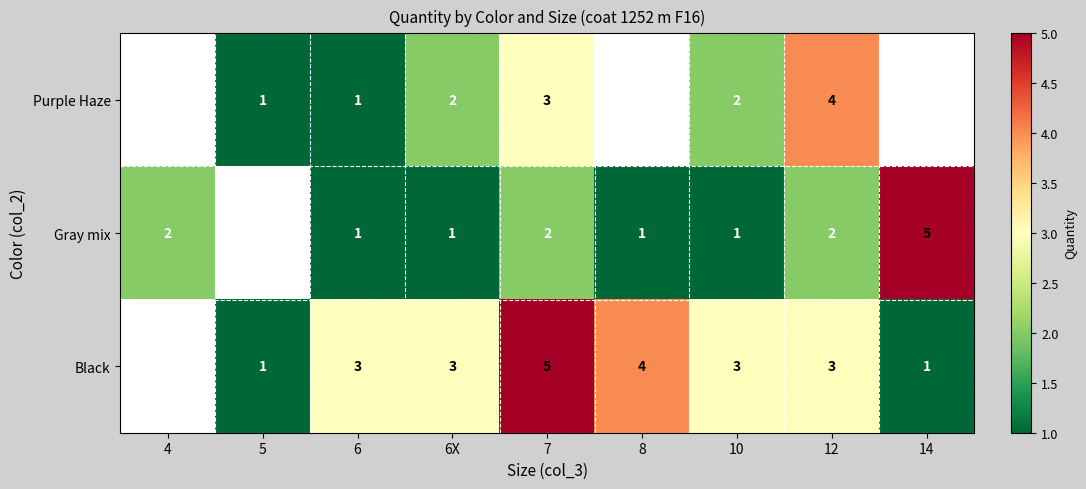

Rank the series at 12 from lowest to highest value.

Gray mix, Black, Purple Haze